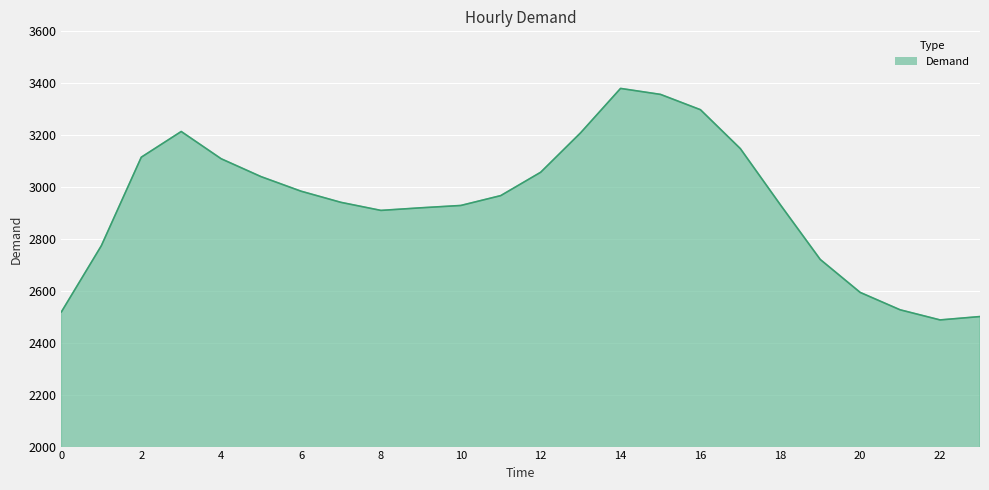

What is the smallest value displayed?

2488